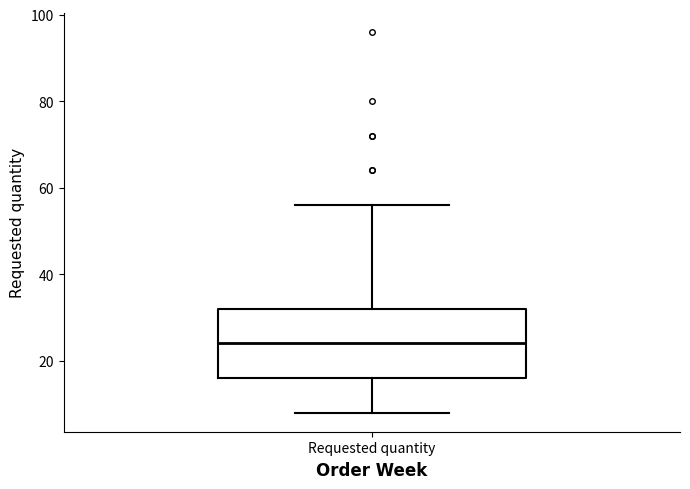

Transcribe this box plot: give where the median line is, the range the box spans, and where the two whiskers end, as read against the y-axis. The values are not printed on the chart, so give them approximately, as read against the axis.

median 24, box 16 to 32, whiskers 8 to 56